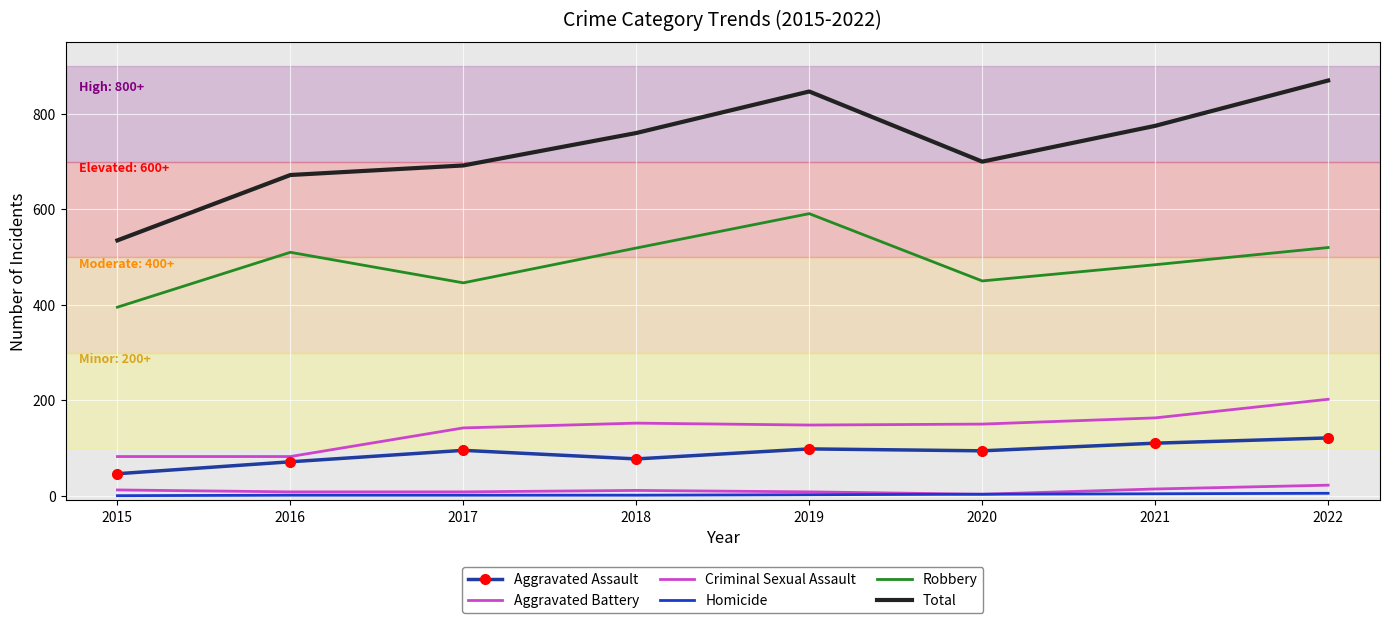

What is the sum of all Homicide values?

17